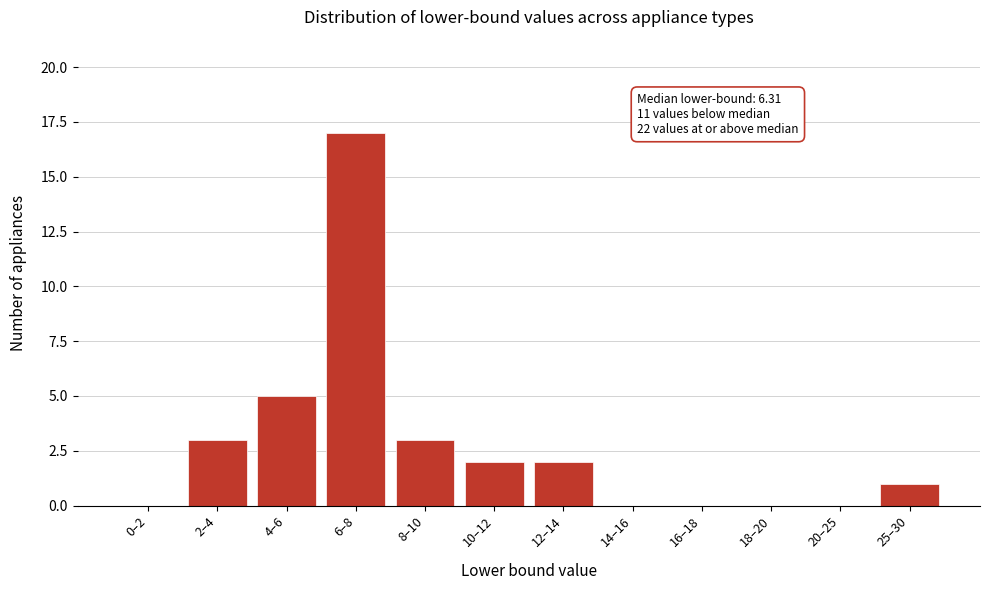

Reading right to left, what are all the values shown in this chart?

25–30=1	20–25=0	18–20=0	16–18=0	14–16=0	12–14=2	10–12=2	8–10=3	6–8=17	4–6=5	2–4=3	0–2=0